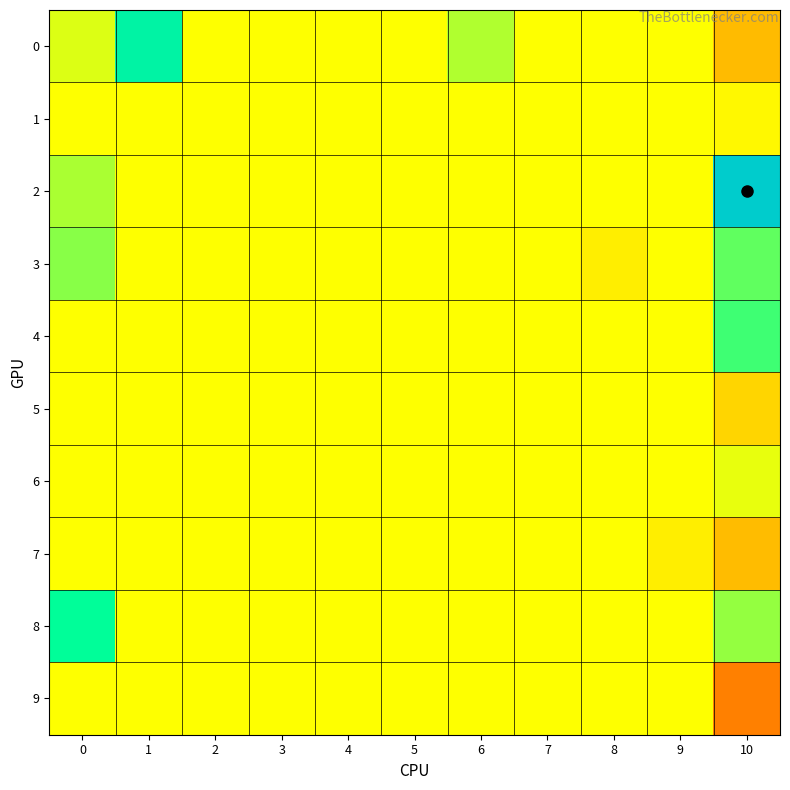

What is the greatest value displayed?

0.2